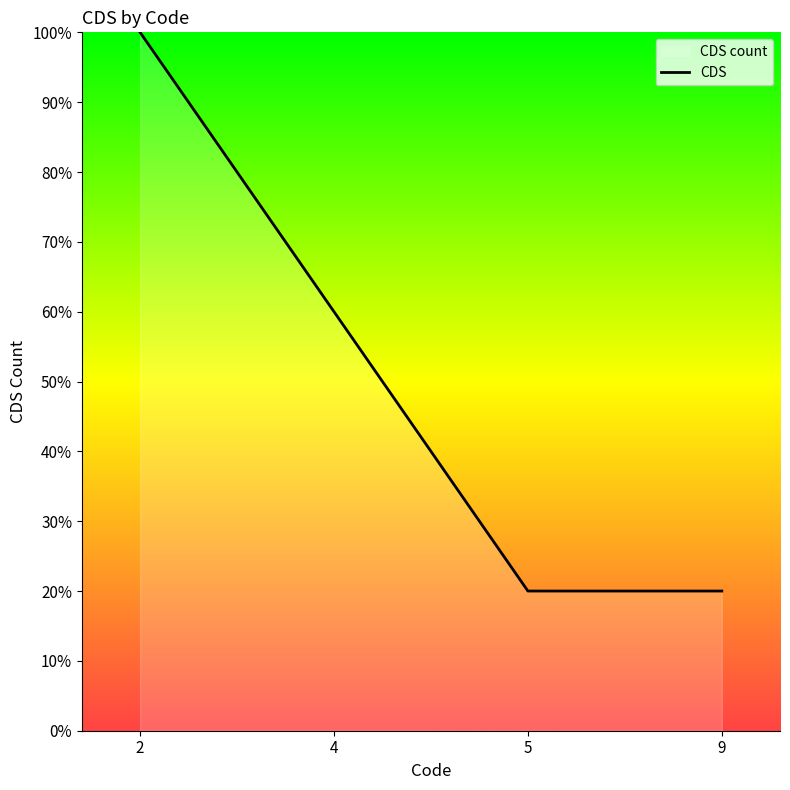

How many lines are shown in the chart?

1